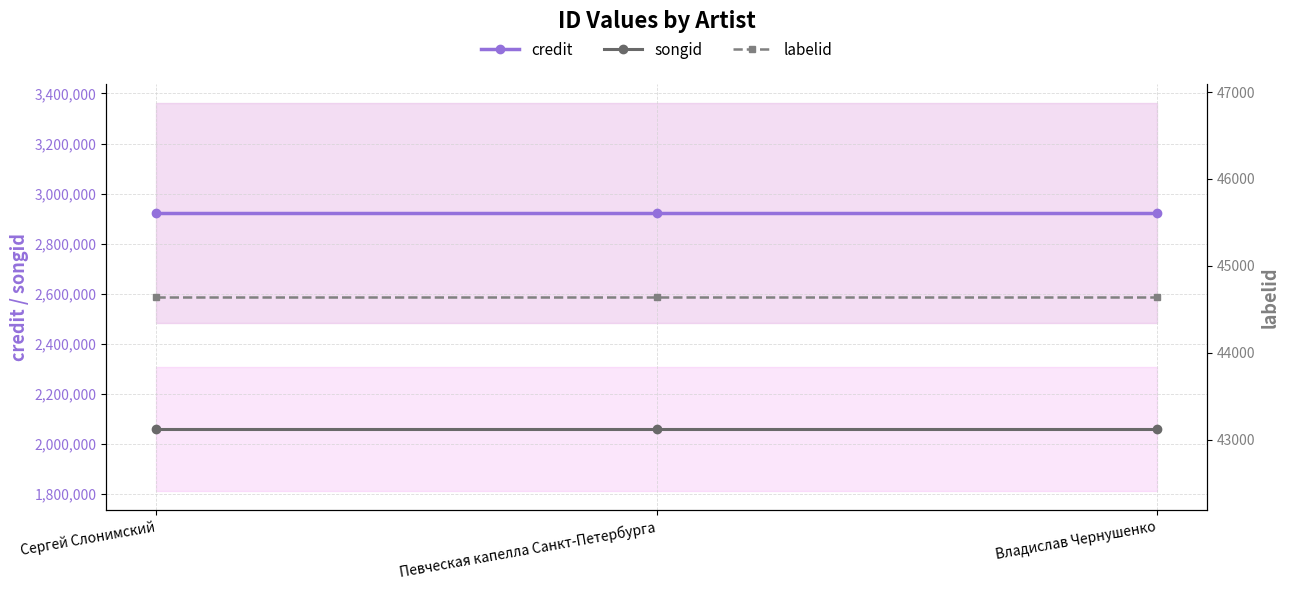

Between Певческая капелла Санкт-Петербурга and Владислав Чернушенко, which series saw the biggest shift?

credit